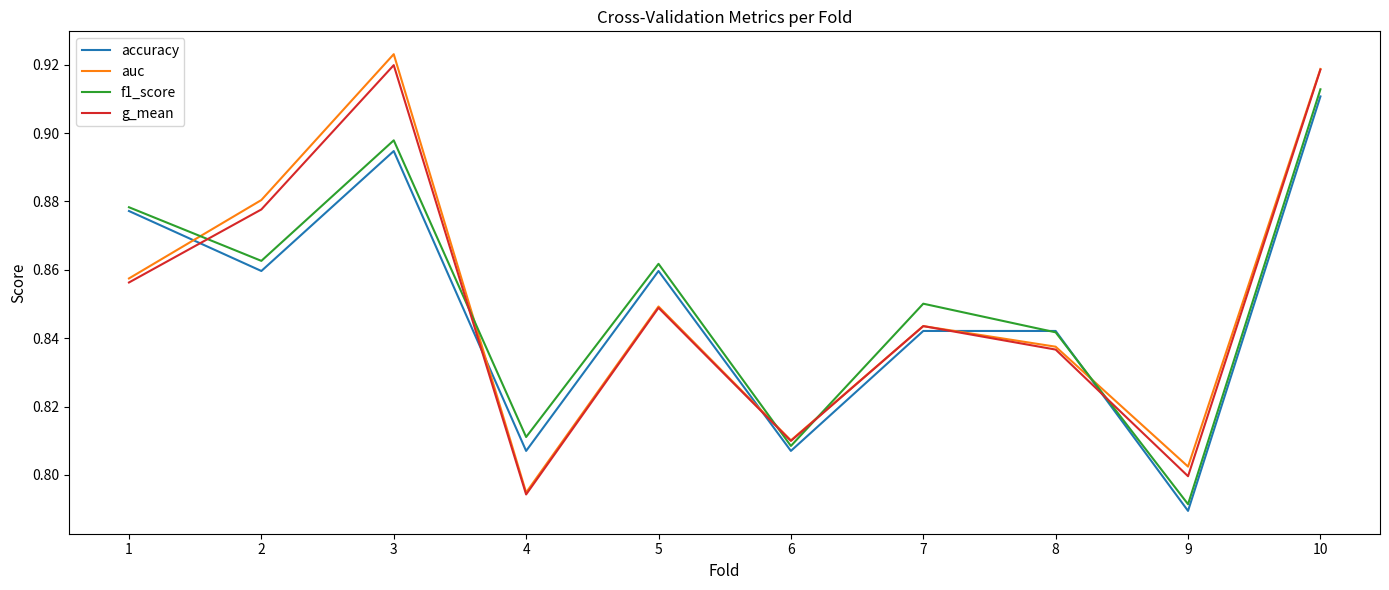

What are all the series names shown in the legend?

accuracy, auc, f1_score, g_mean